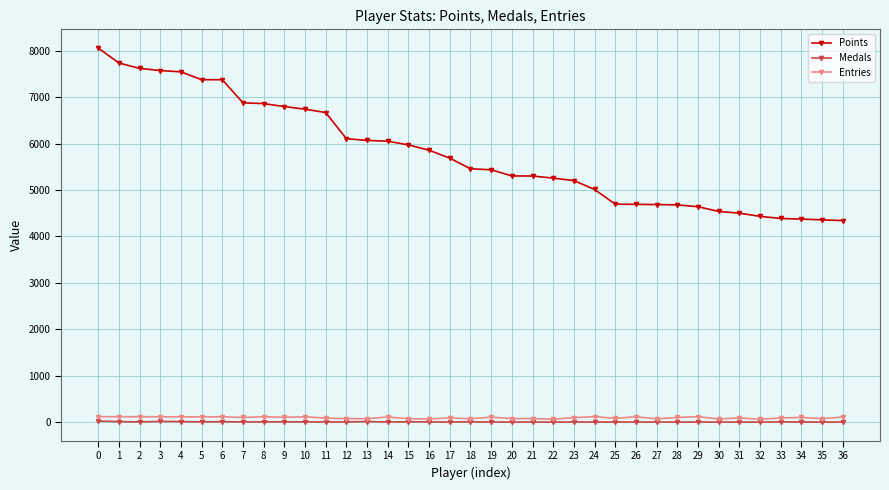

Which series has the largest total across all categories?

Points